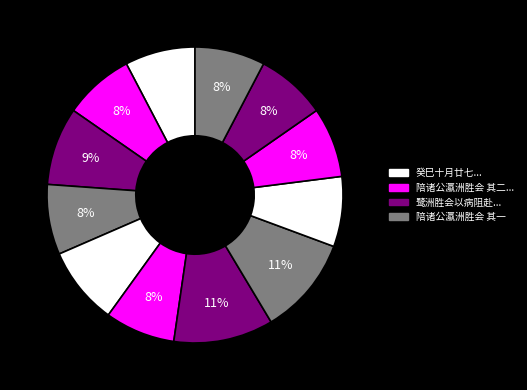

Count the number of slices in the pie.

12